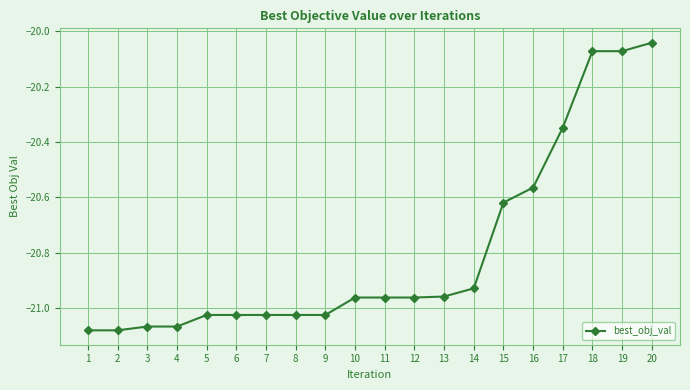

Is it true that the value at 16 is -5.8?

False